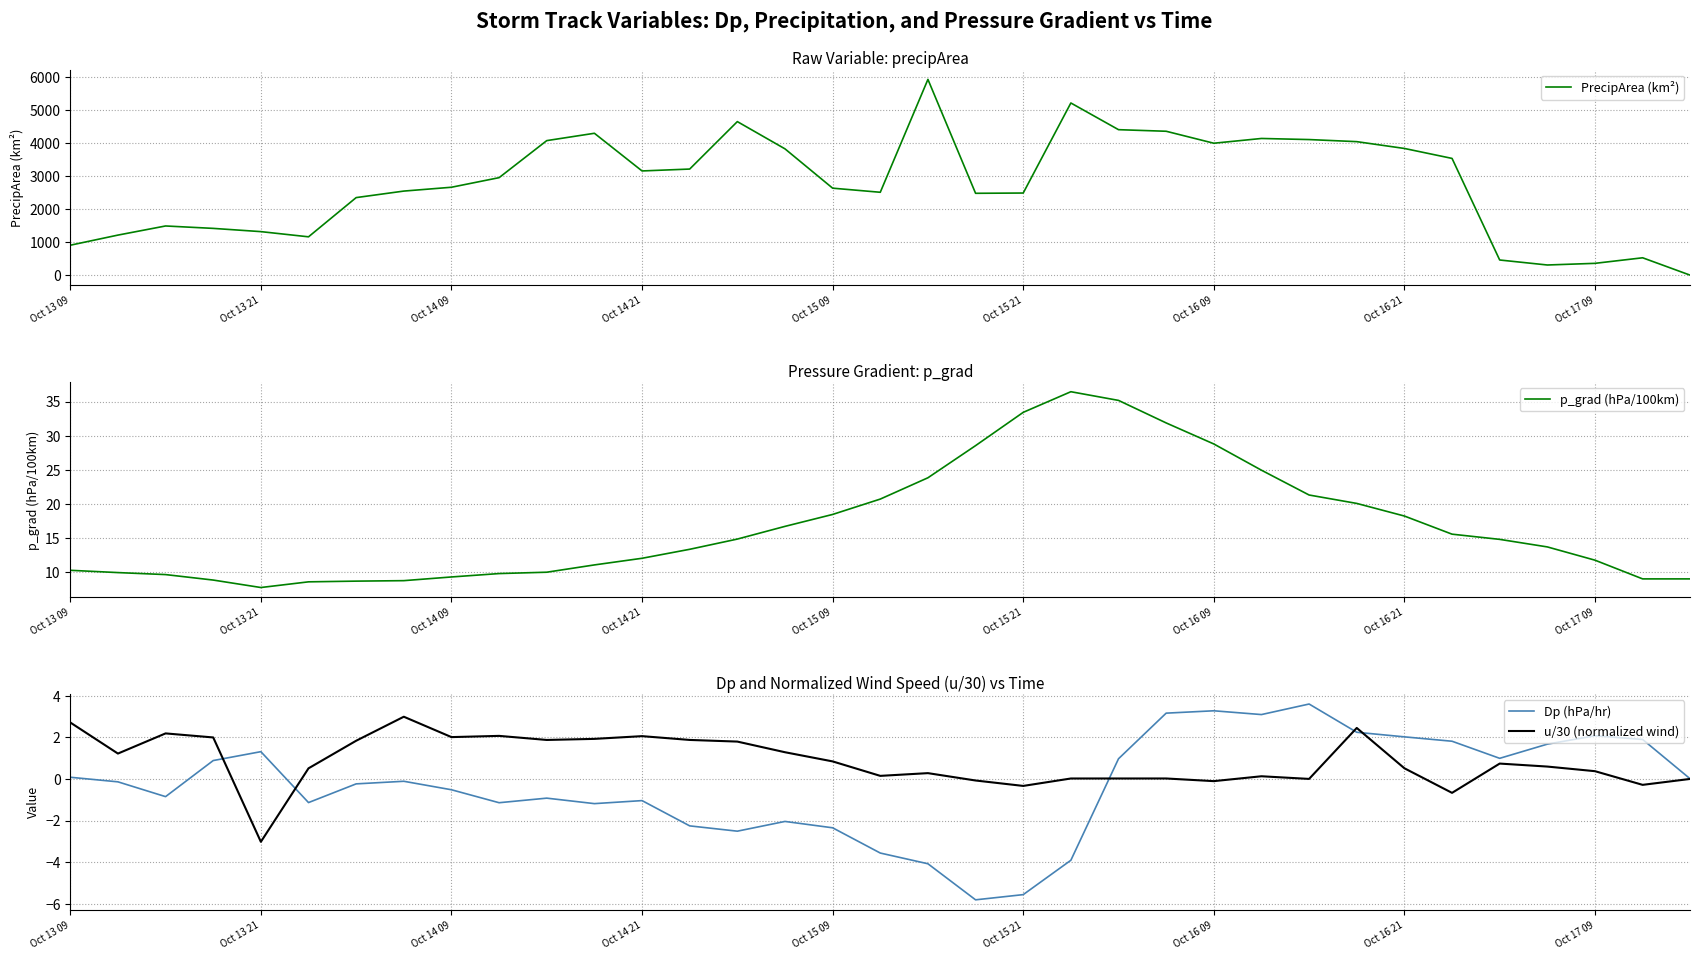

True or false: Dp (hPa/hr) has a value of -2.3 at Oct 15 09.

True